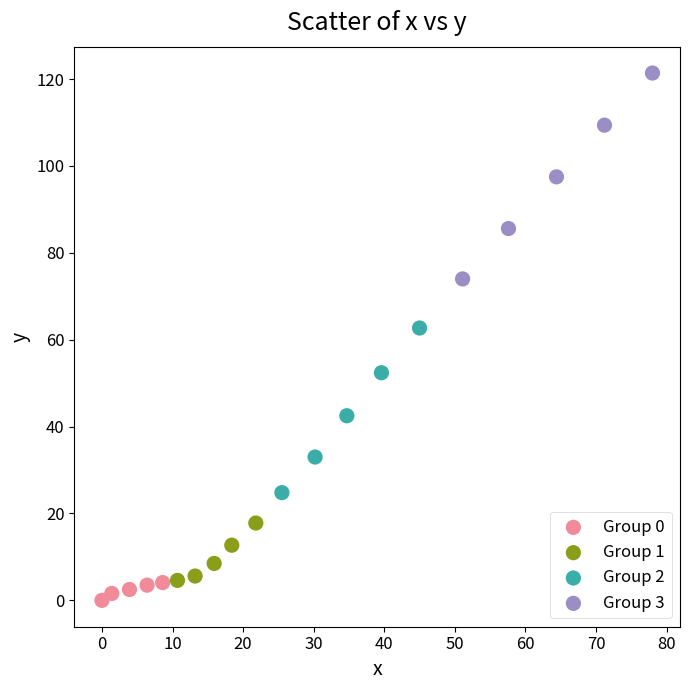

Which series has the widest spread of Y values?

Group 3